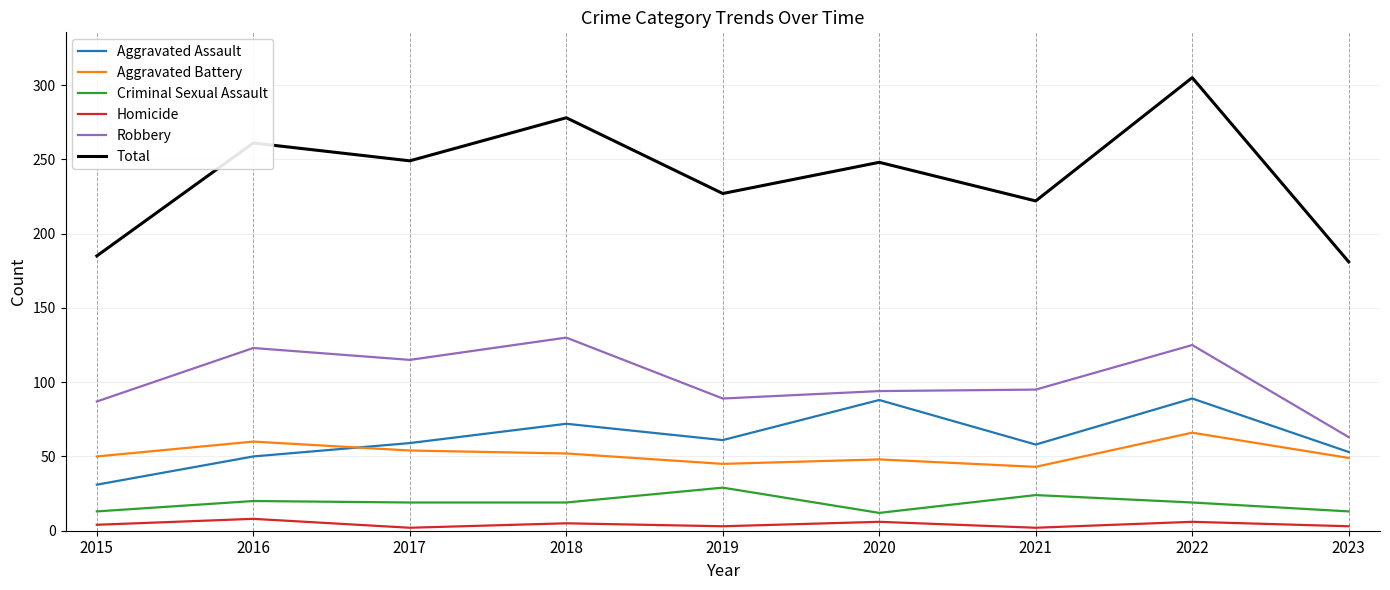

How many lines are shown in the chart?

6